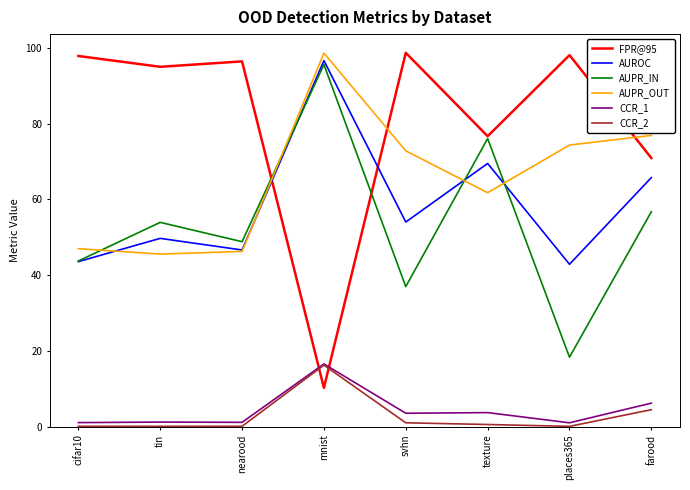

True or false: AUPR_OUT and FPR@95 intersect in this chart.

True